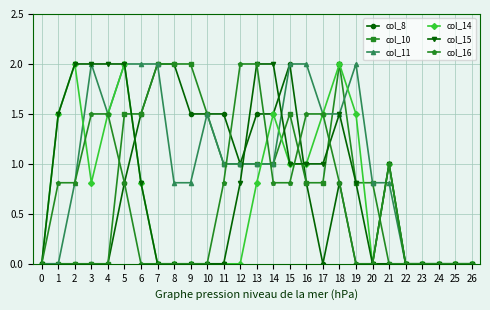

What is the maximum value for col_16?

2.0